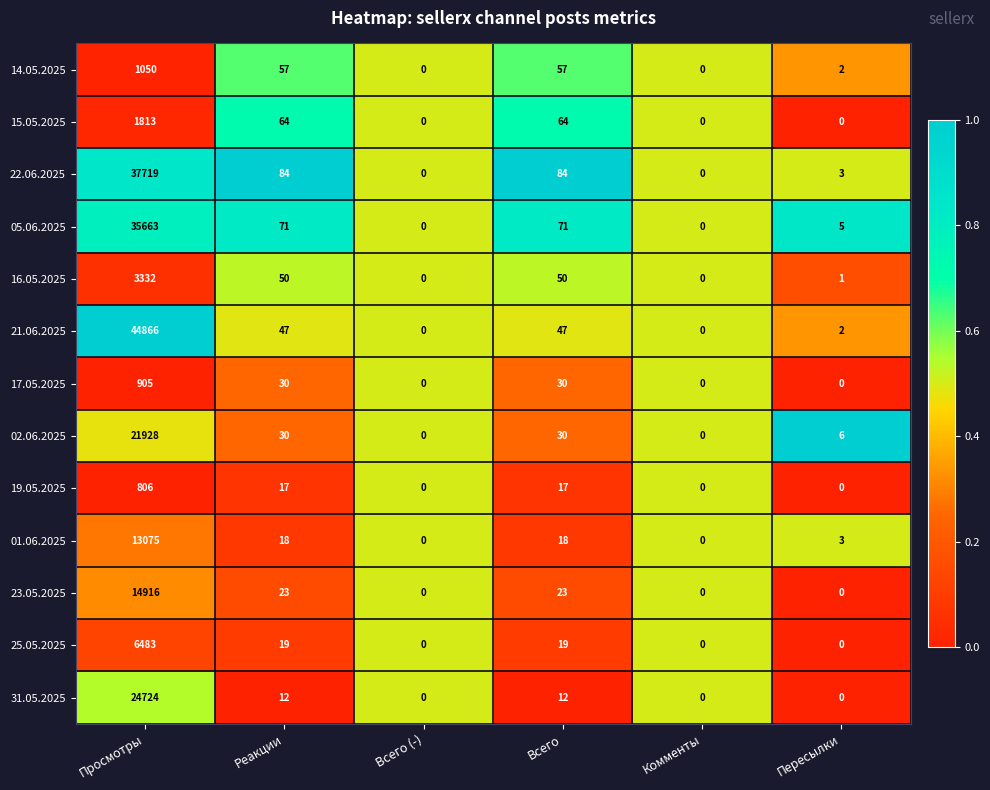

Rank the series by their maximum value, from highest to lowest.

21.06.2025, 22.06.2025, 05.06.2025, 31.05.2025, 02.06.2025, 23.05.2025, 01.06.2025, 25.05.2025, 16.05.2025, 15.05.2025, 14.05.2025, 17.05.2025, 19.05.2025